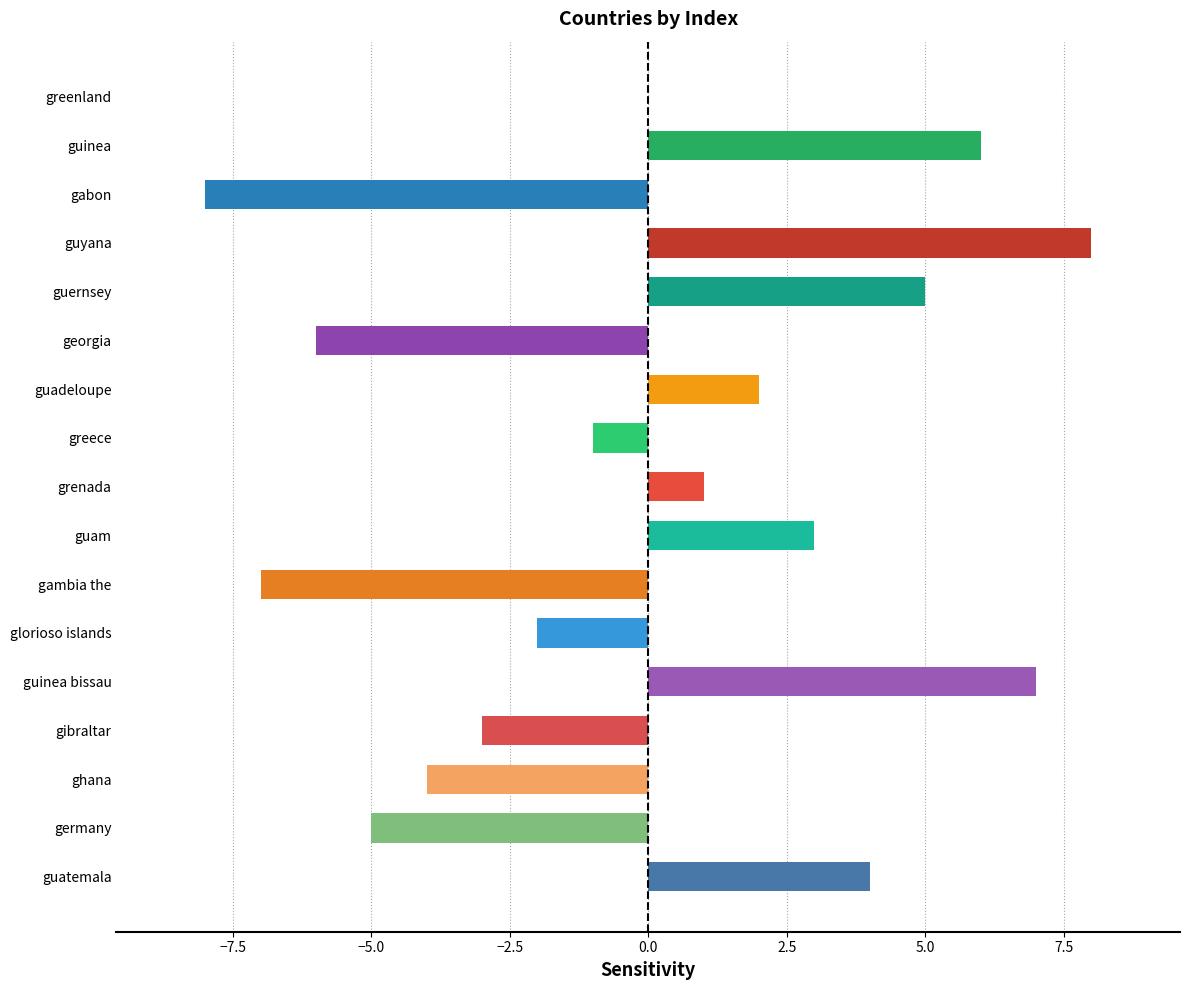

Which has a higher value, gabon or georgia?

georgia